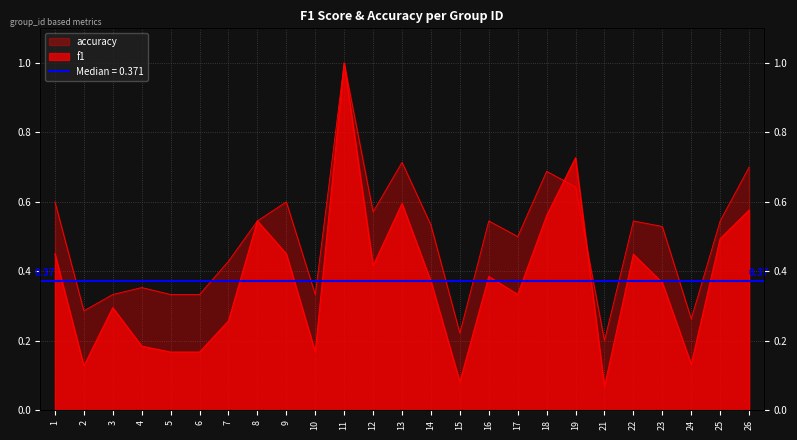

What is the average value of the f1 series?

0.4